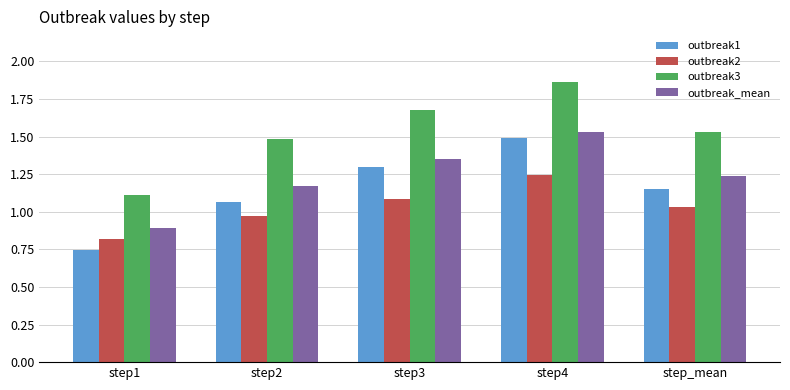

At which category does the chart reach its peak across all series?

step4